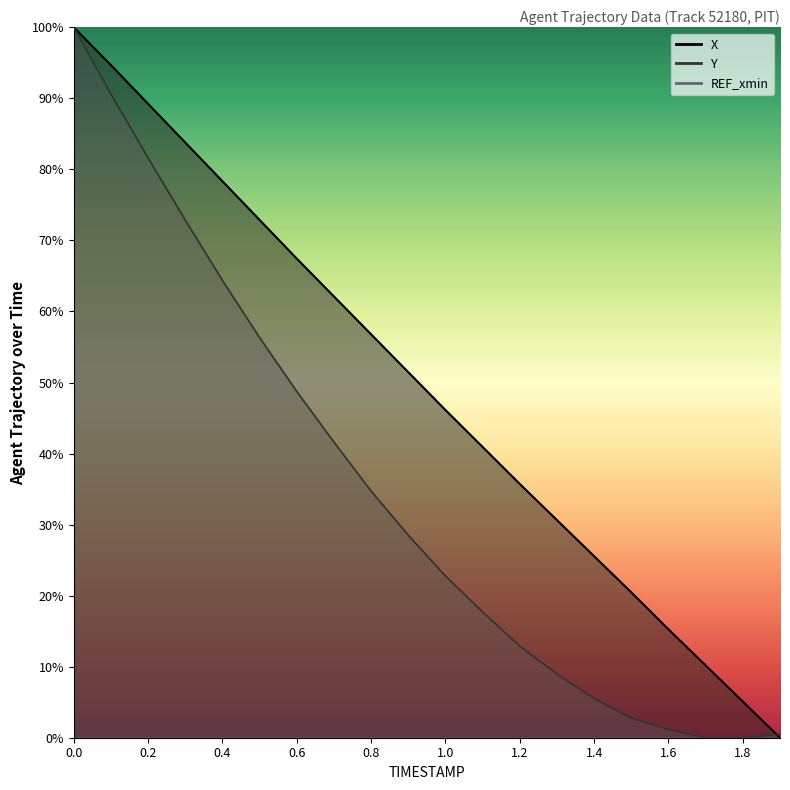

Reading left to right, extract all data points from this chart.

X: 0.0=100.0	0.1=94.7	0.2=89.2	0.3=83.8	0.4=78.3	0.5=72.9	0.6=67.4	0.7=62.1	0.8=56.8	0.9=51.5	1.0=46.1	1.1=40.9	1.2=35.7	1.3=30.6	1.4=25.5	1.5=20.5	1.6=15.3	1.7=10.2	1.8=5.1	1.9=0.0
Y: 0.0=100.0	0.1=90.6	0.2=81.6	0.3=72.9	0.4=64.4	0.5=56.3	0.6=48.7	0.7=41.6	0.8=34.7	0.9=28.5	1.0=22.8	1.1=17.7	1.2=12.9	1.3=9.0	1.4=5.5	1.5=2.8	1.6=1.1	1.7=0.0	1.8=0.0	1.9=0.5